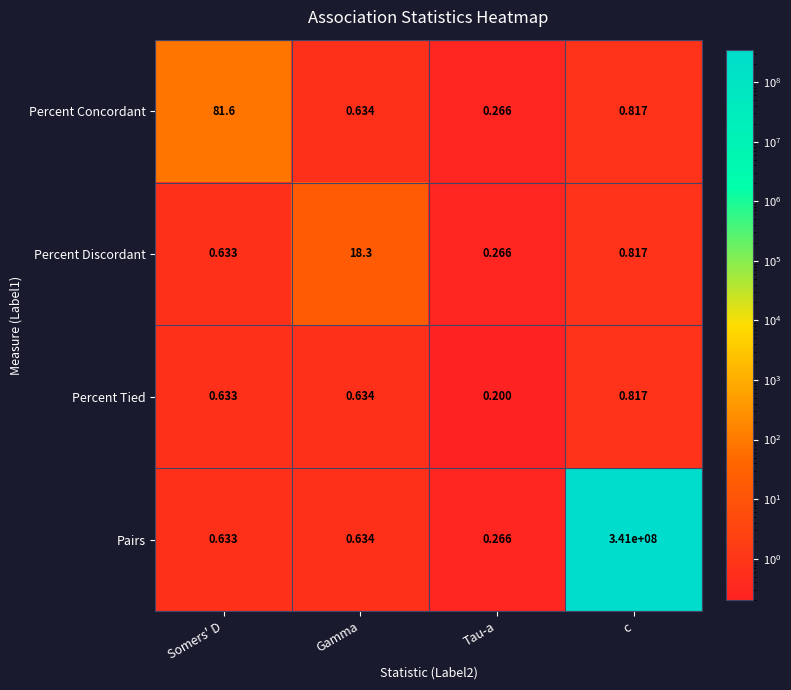

List the series in order of their peak value, highest first.

Pairs, Percent Concordant, Percent Discordant, Percent Tied